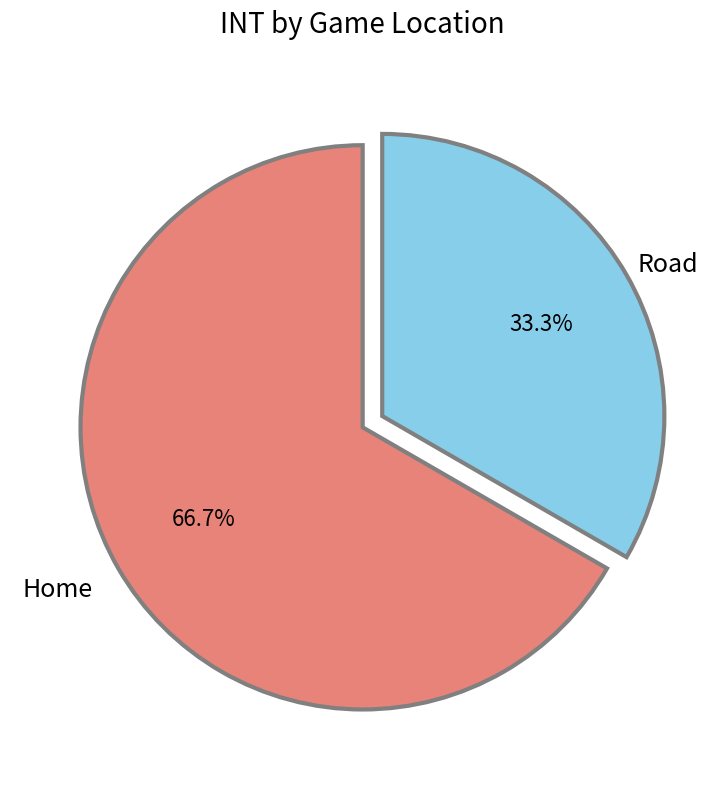

To the nearest percent, what is the difference between the Home and Road slice percentages?

33%